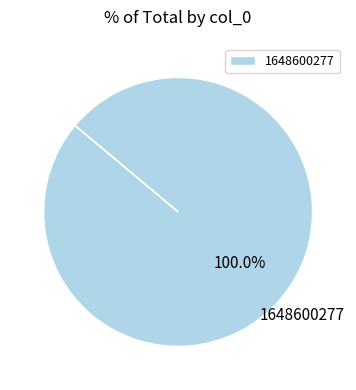

Is there any slice that represents more than half of the pie?

Yes